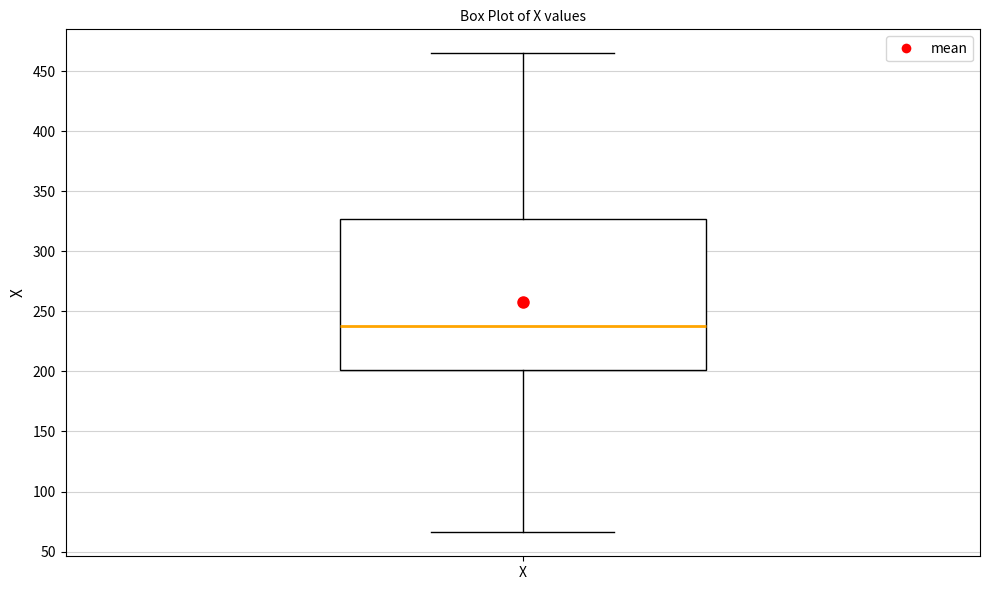

Read this box plot against the y-axis: the position of the median line, the range covered by the box, and the ends of both whiskers. The values are not printed on the chart, so give them approximately, as read against the axis.

median 240, box 200 to 325, whiskers 65 to 465